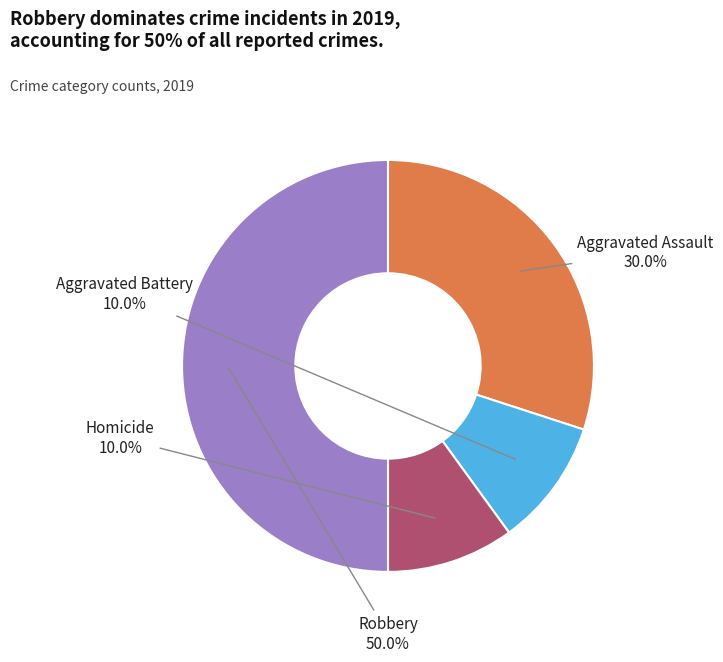

Count the number of slices in the pie.

4